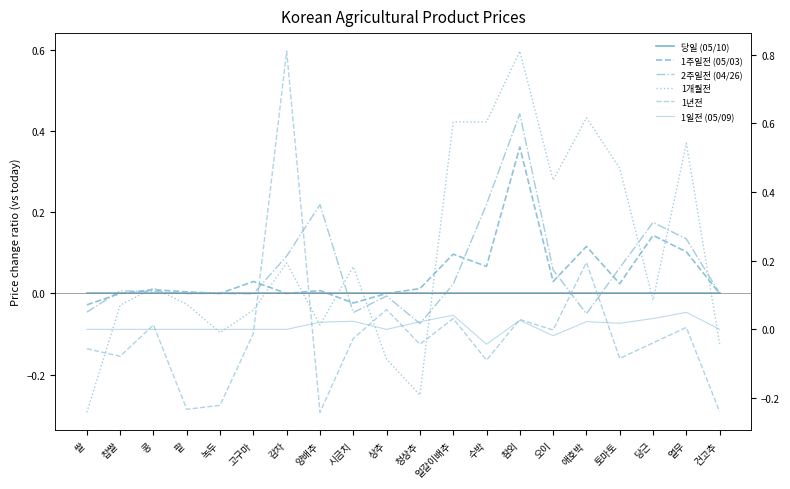

Which series changed the most between 얼갈이배추 and 당근?

1개월전